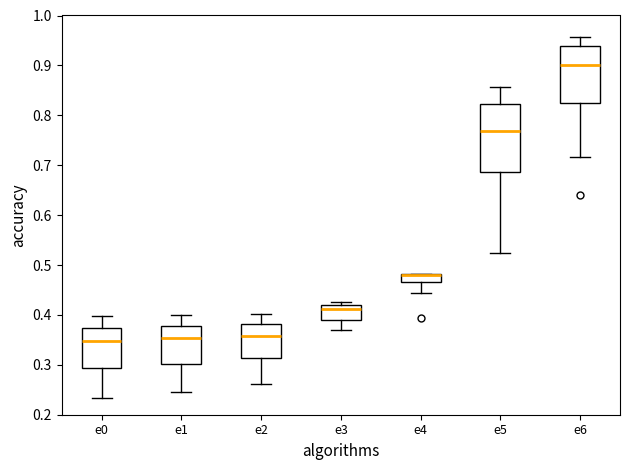

Comparing the boxes themselves (not the whiskers), which one is the tallest?

e5